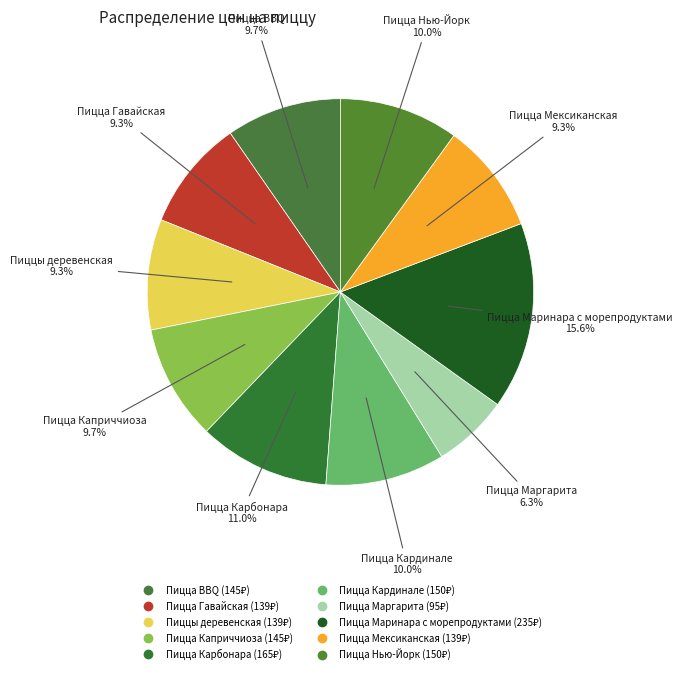

Between Пицца Карбонара and Пицца BBQ, which is larger?

Пицца Карбонара